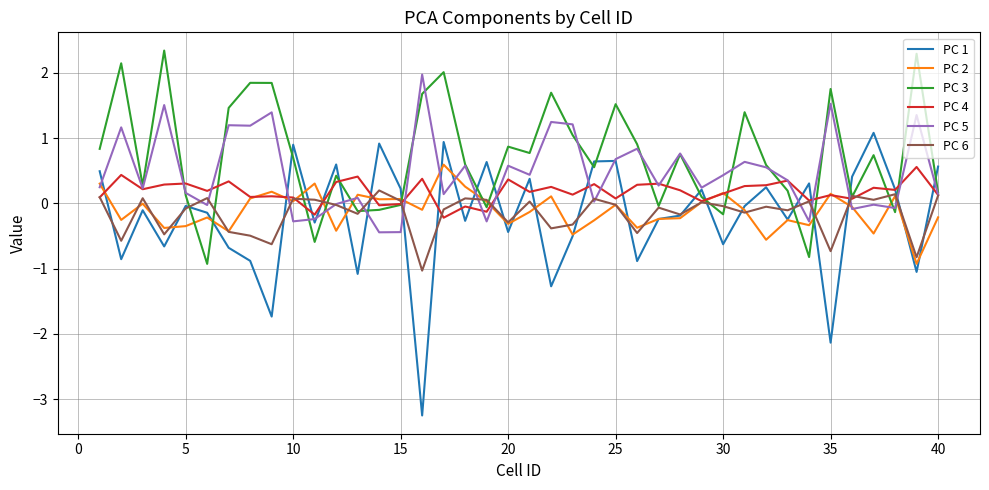

Which series has the largest range (max minus min)?

PC 1